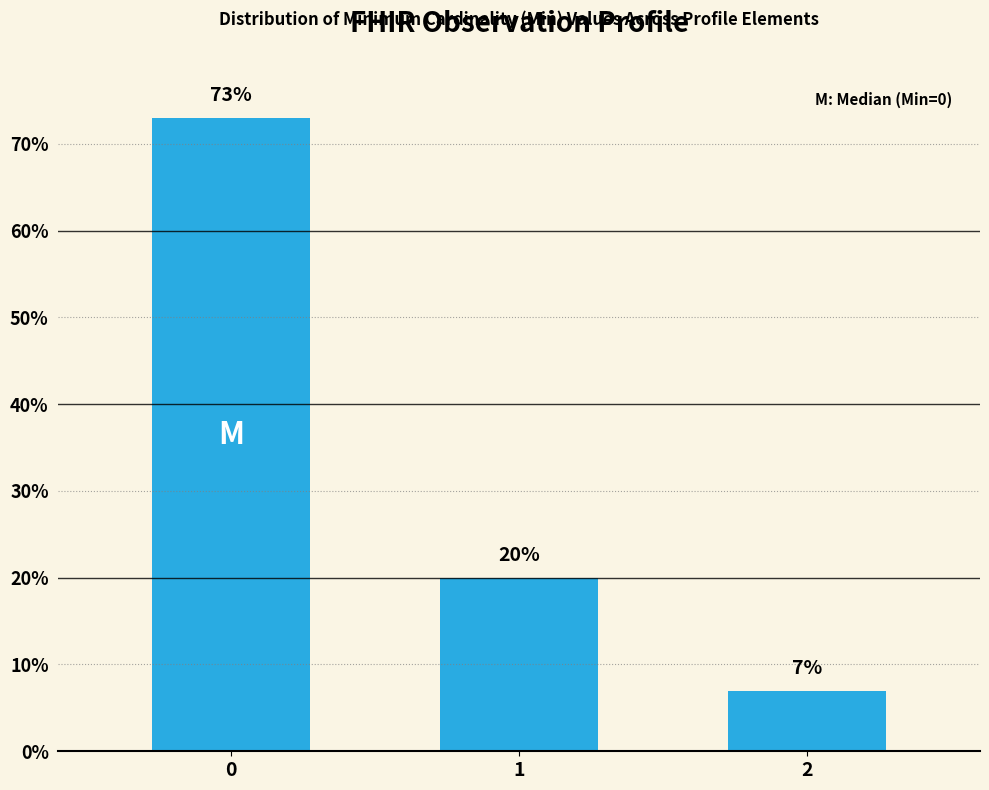

Rank the categories by value from lowest to highest.

2, 1, 0